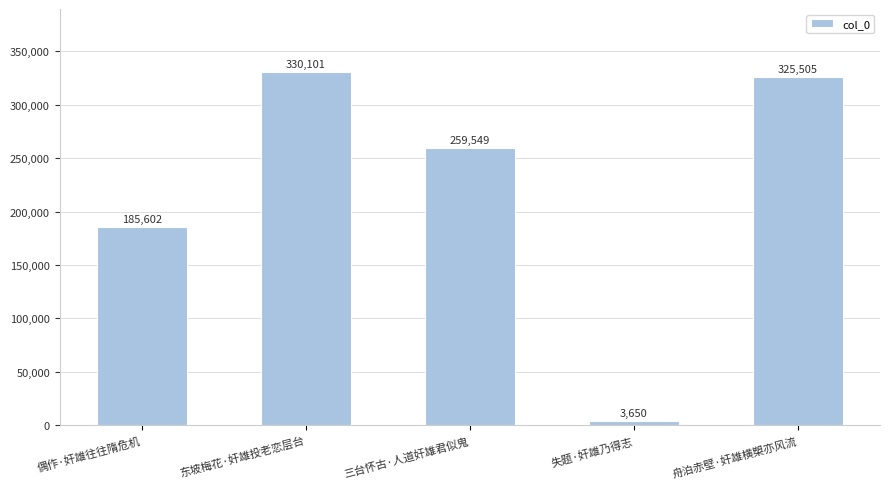

How many distinct data groups are displayed?

1